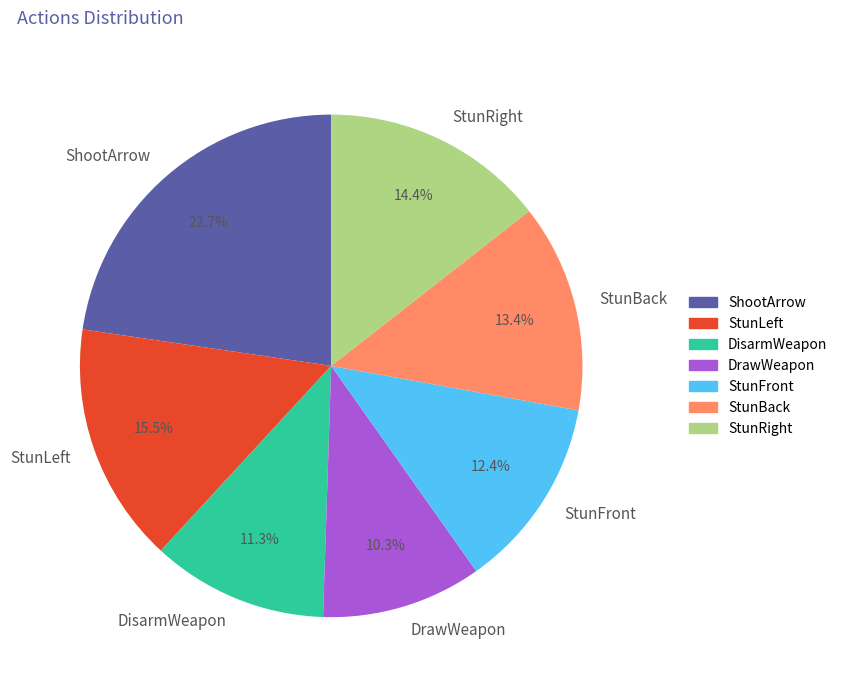

How many slices are in this pie chart?

7